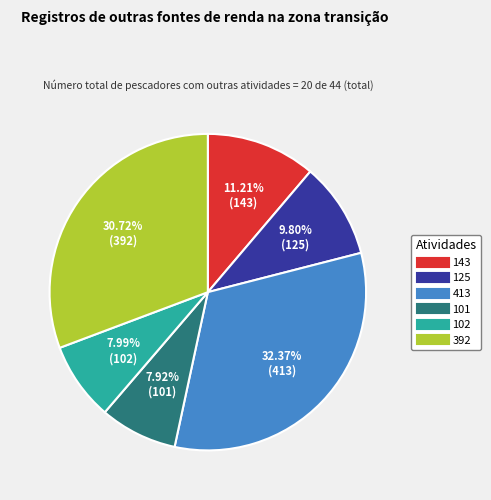

Is there any slice that represents more than half of the pie?

No